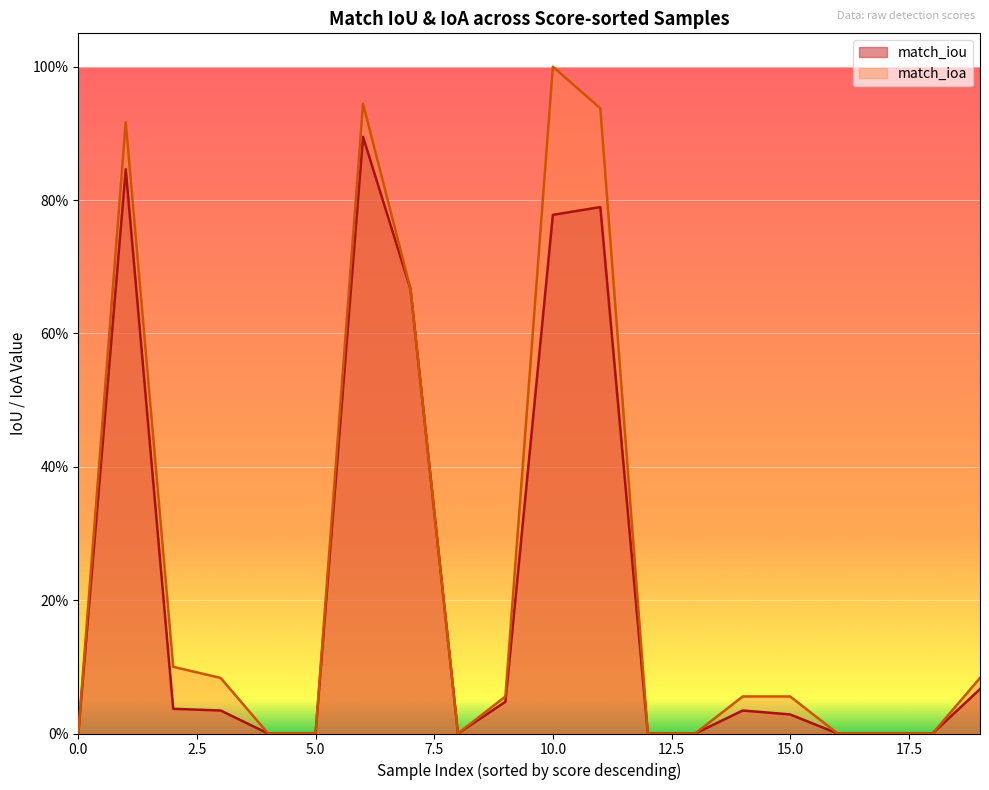

True or false: match_iou has a value of 0.3 at 11.

False